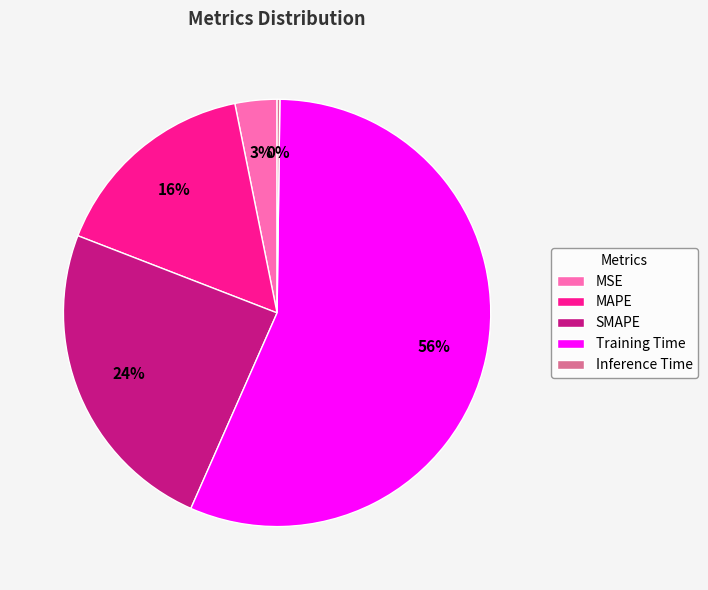

To the nearest percent, what percentage of the pie is MSE?

3%